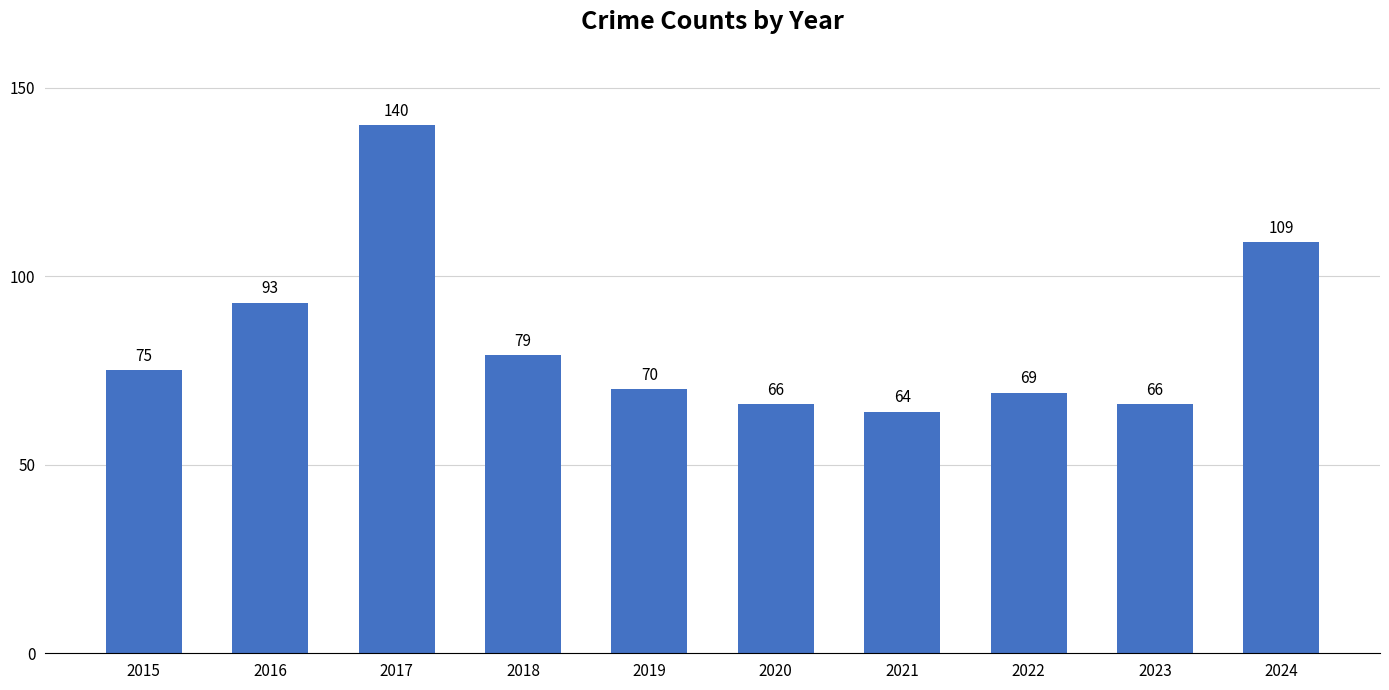

What is the change in value from 2016 to 2022?

-24